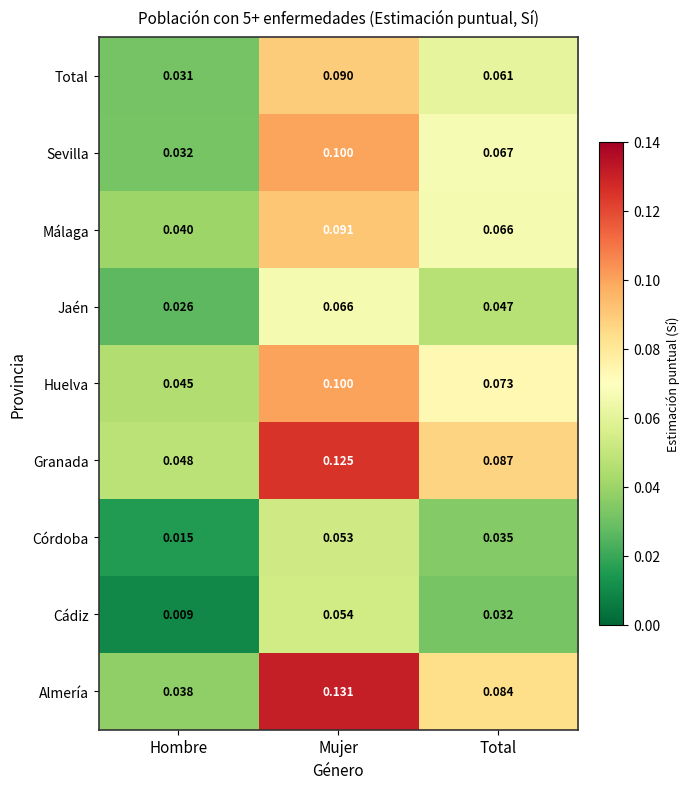

Between Hombre and Mujer, which series saw the biggest shift?

Almería